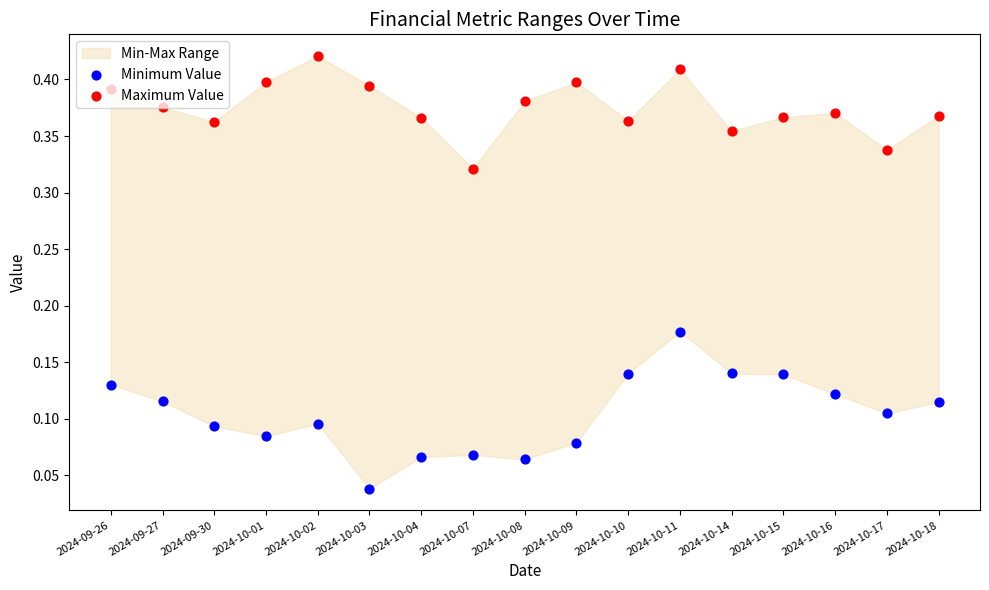

Which series contains the highest Y value?

Maximum Value